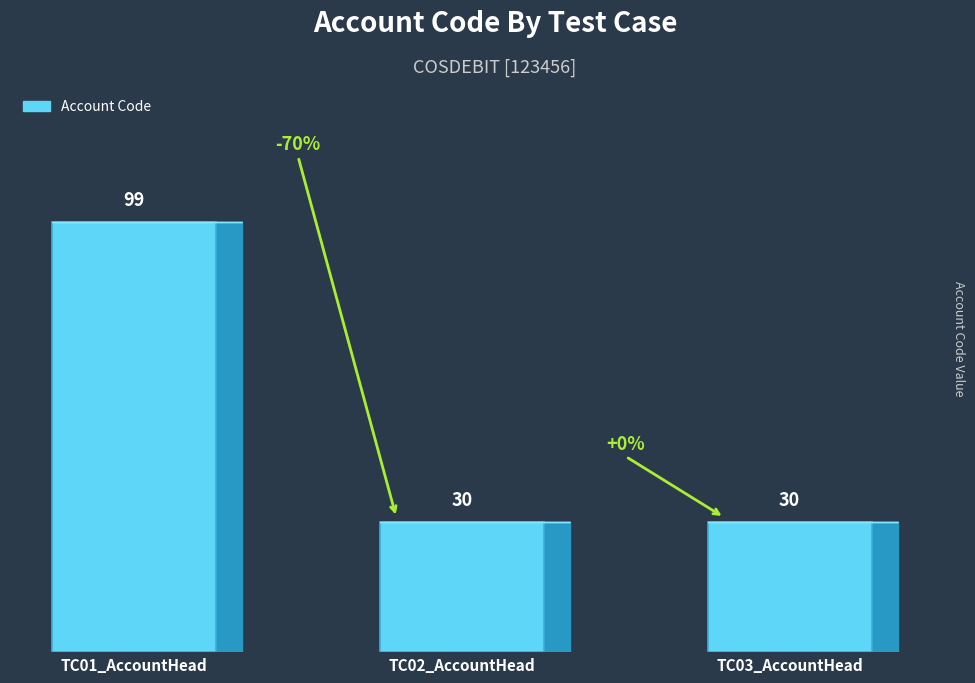

How many values are between 30 and 99?

3